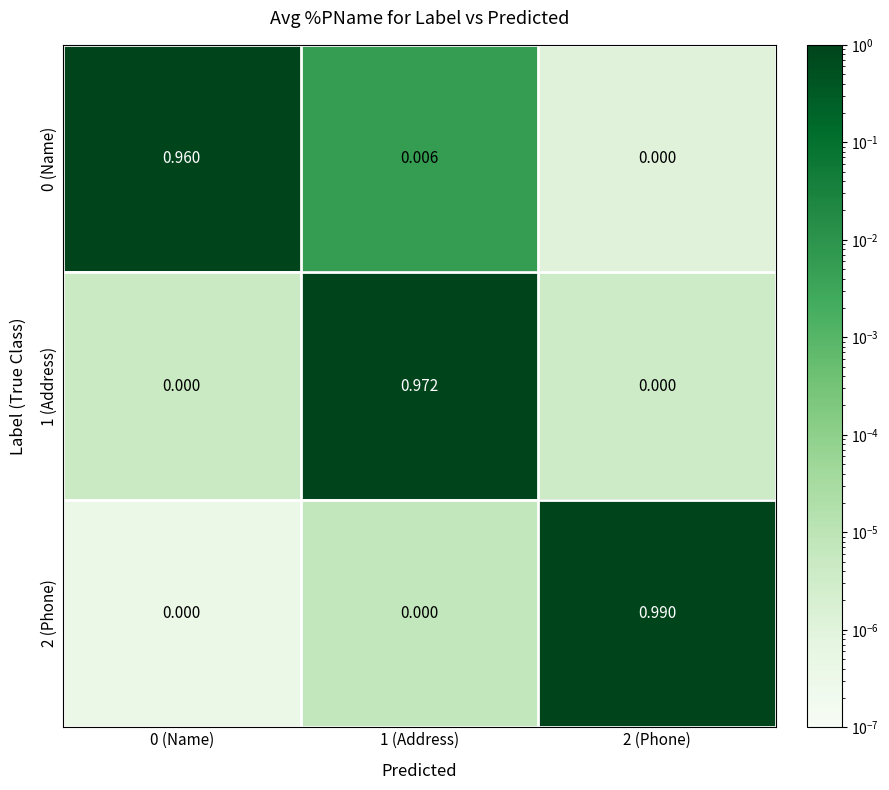

How many series are shown in this chart?

3